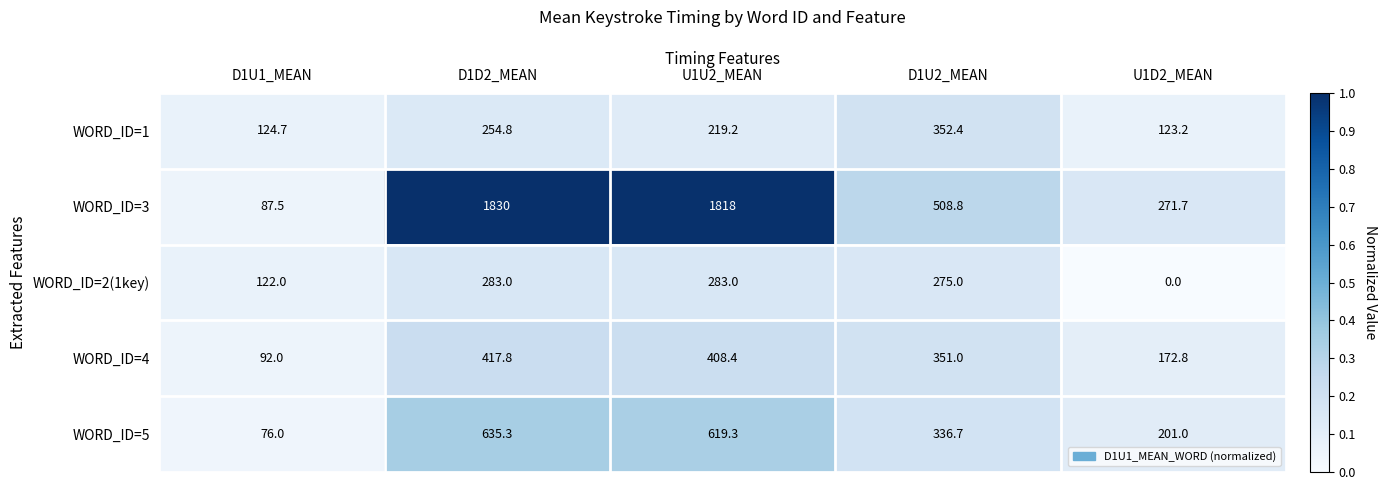

What is the total value across all series at D1U2_MEAN?

1823.9